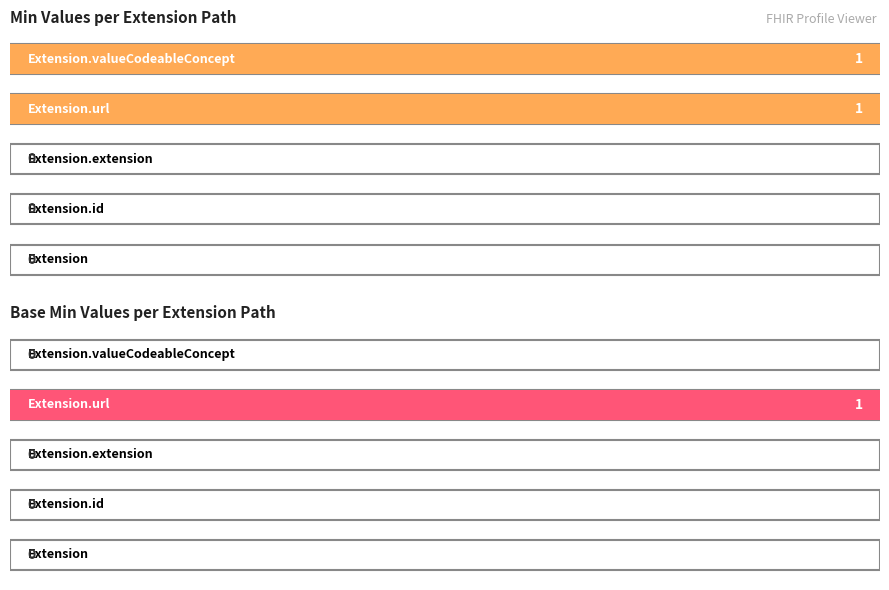

Rank the series by their maximum value, from highest to lowest.

Min, Base Min